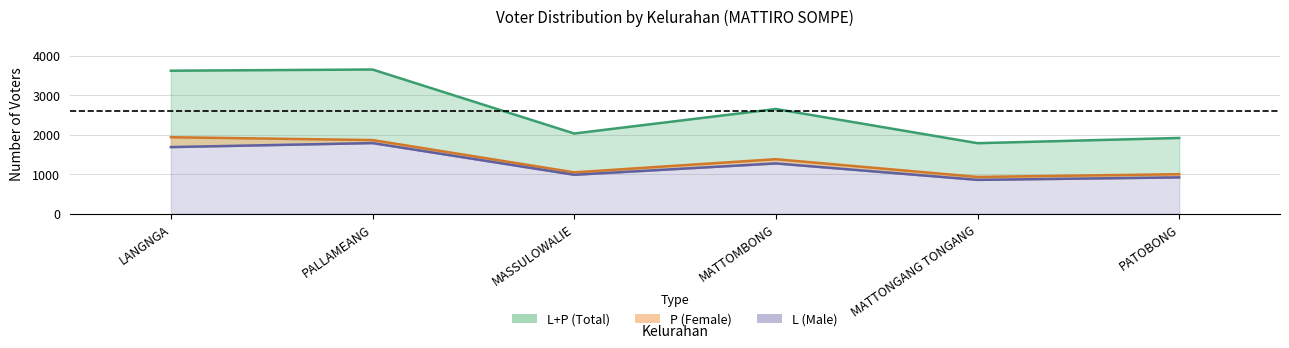

At how many categories does at least one series exceed 3359?

2